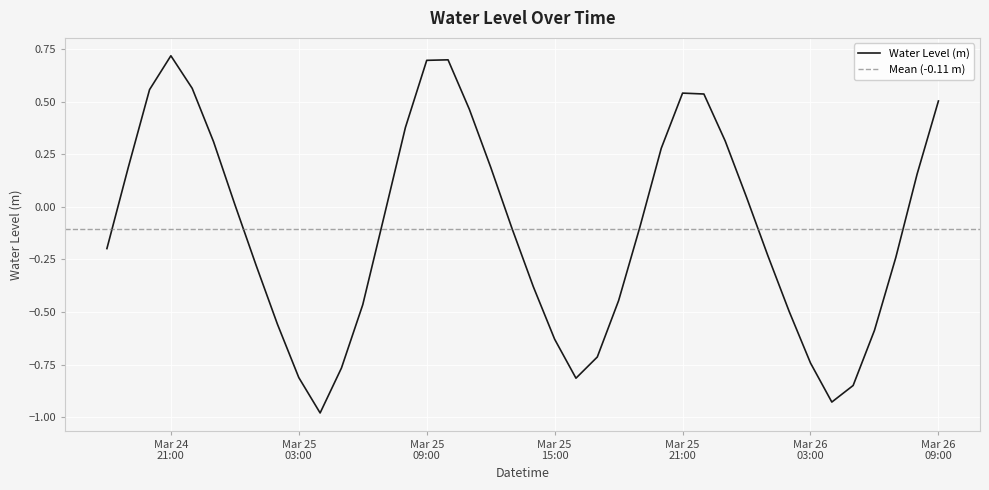

What is the sum of all values?

-4.2